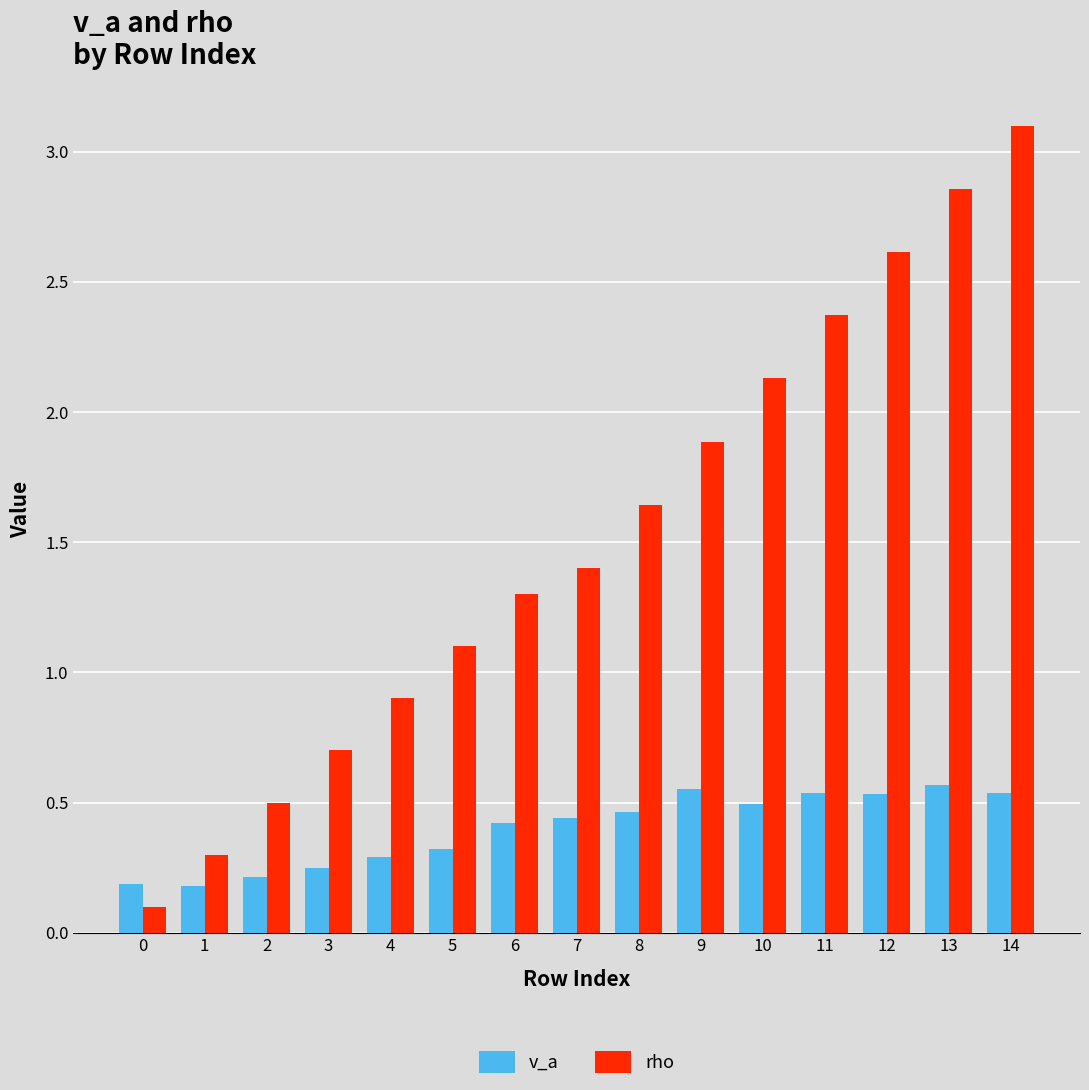

What are all the series names shown in the legend?

v_a, rho